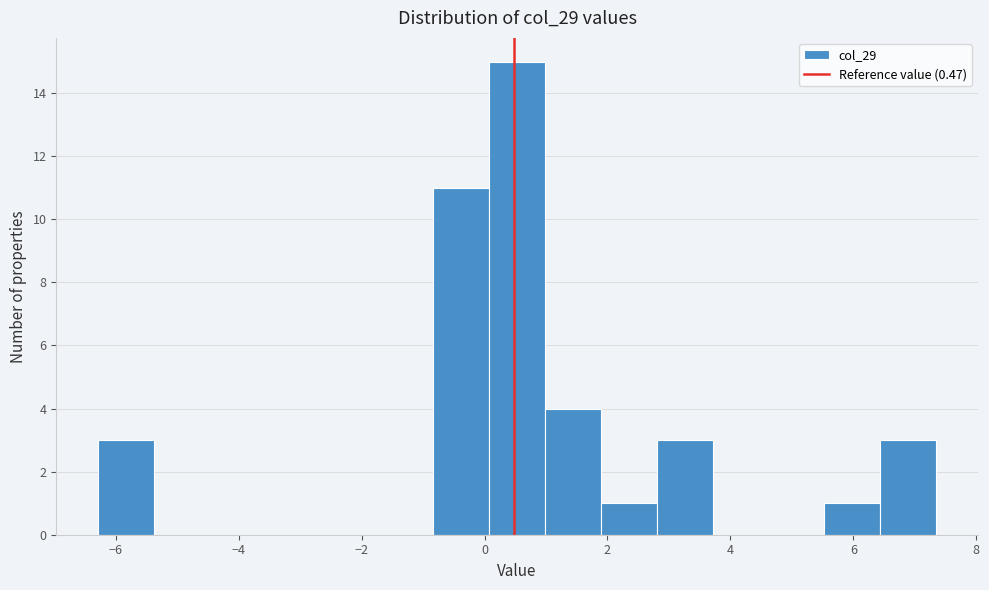

Reading left to right, transcribe this chart: for each bar, give the range it covers on the x-axis and its height. Neither the bar edges nor the heights are printed on the chart, so give them approximately, as read against the axes.

-6.2 to -5.4: 3
-5.4 to -4.4: 0
-4.4 to -3.6: 0
-3.6 to -2.6: 0
-2.6 to -1.8: 0
-1.8 to -0.8: 0
-0.8 to 0.0: 11
0.0 to 1.0: 15
1.0 to 1.8: 4
1.8 to 2.8: 1
2.8 to 3.8: 3
3.8 to 4.6: 0
4.6 to 5.6: 0
5.6 to 6.4: 1
6.4 to 7.4: 3